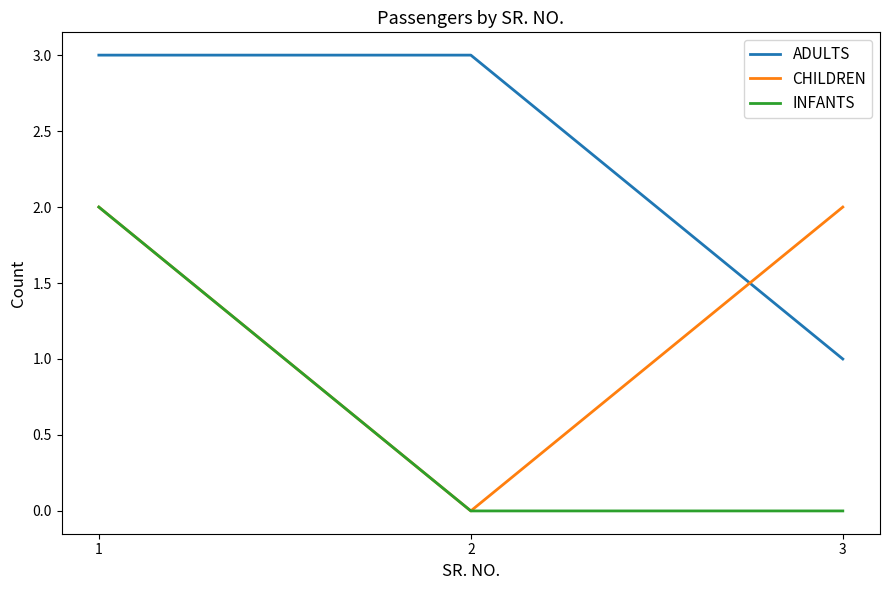

How many series are shown in this chart?

3